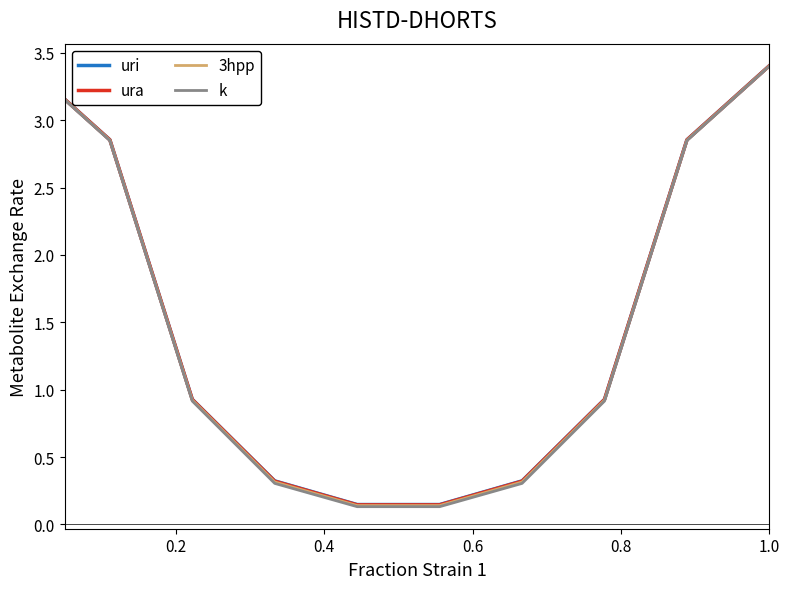

Count the number of data series in this chart.

4